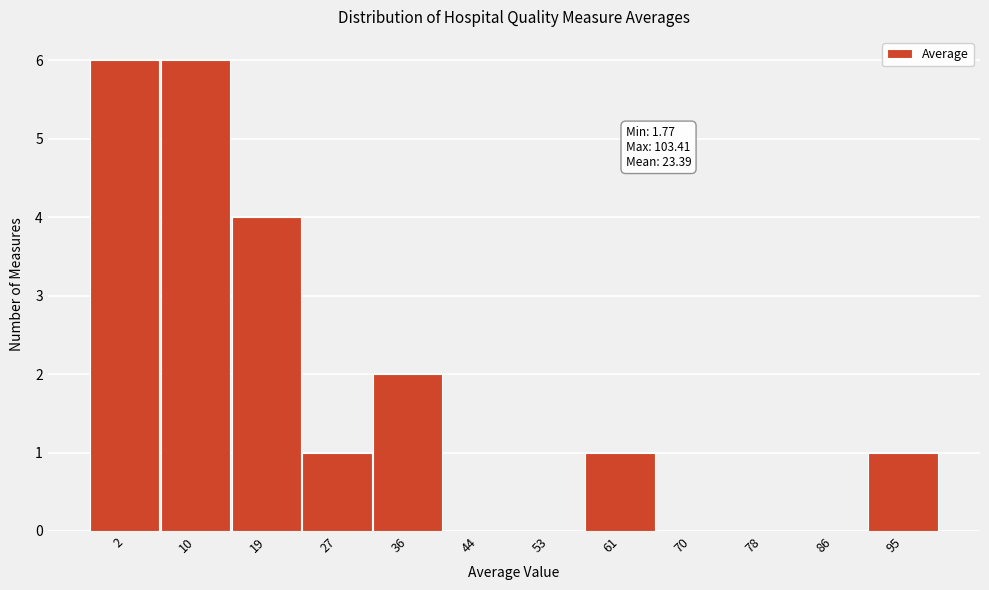

Reading left to right, what are all the values shown in this chart?

2=6	10=6	19=4	27=1	36=2	44=0	53=0	61=1	70=0	78=0	86=0	95=1